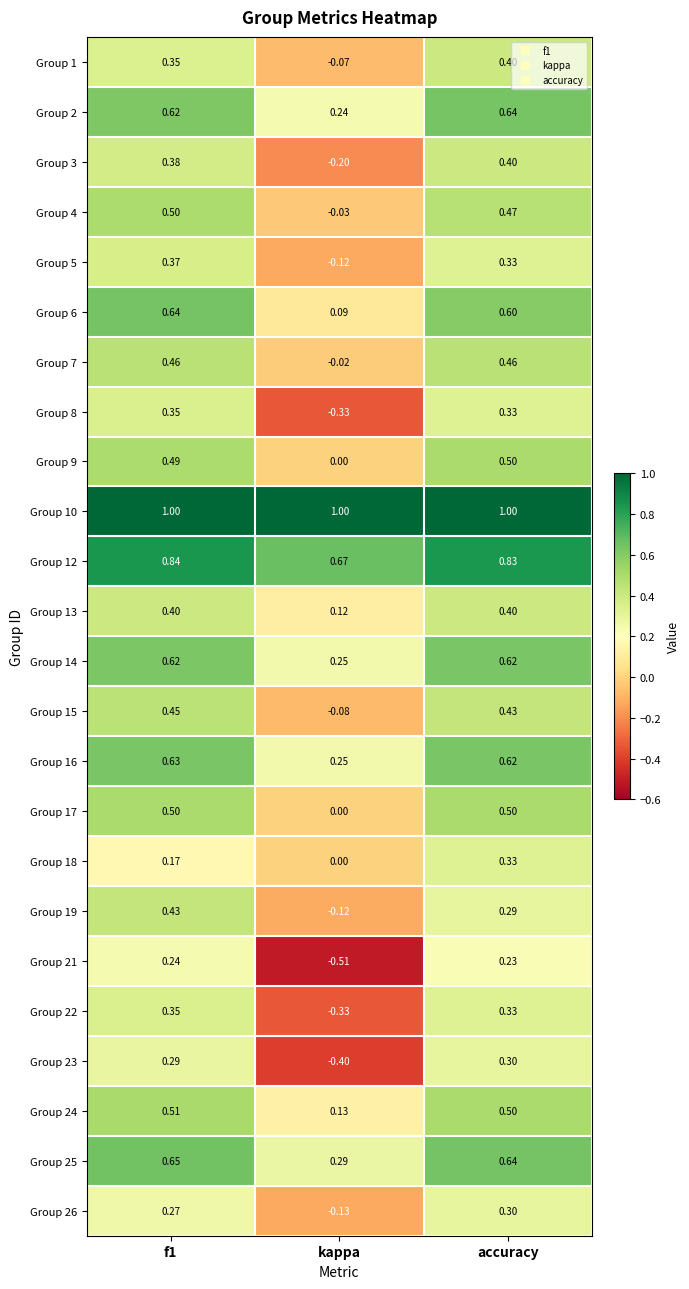

What is the maximum value shown in the chart?

1.0